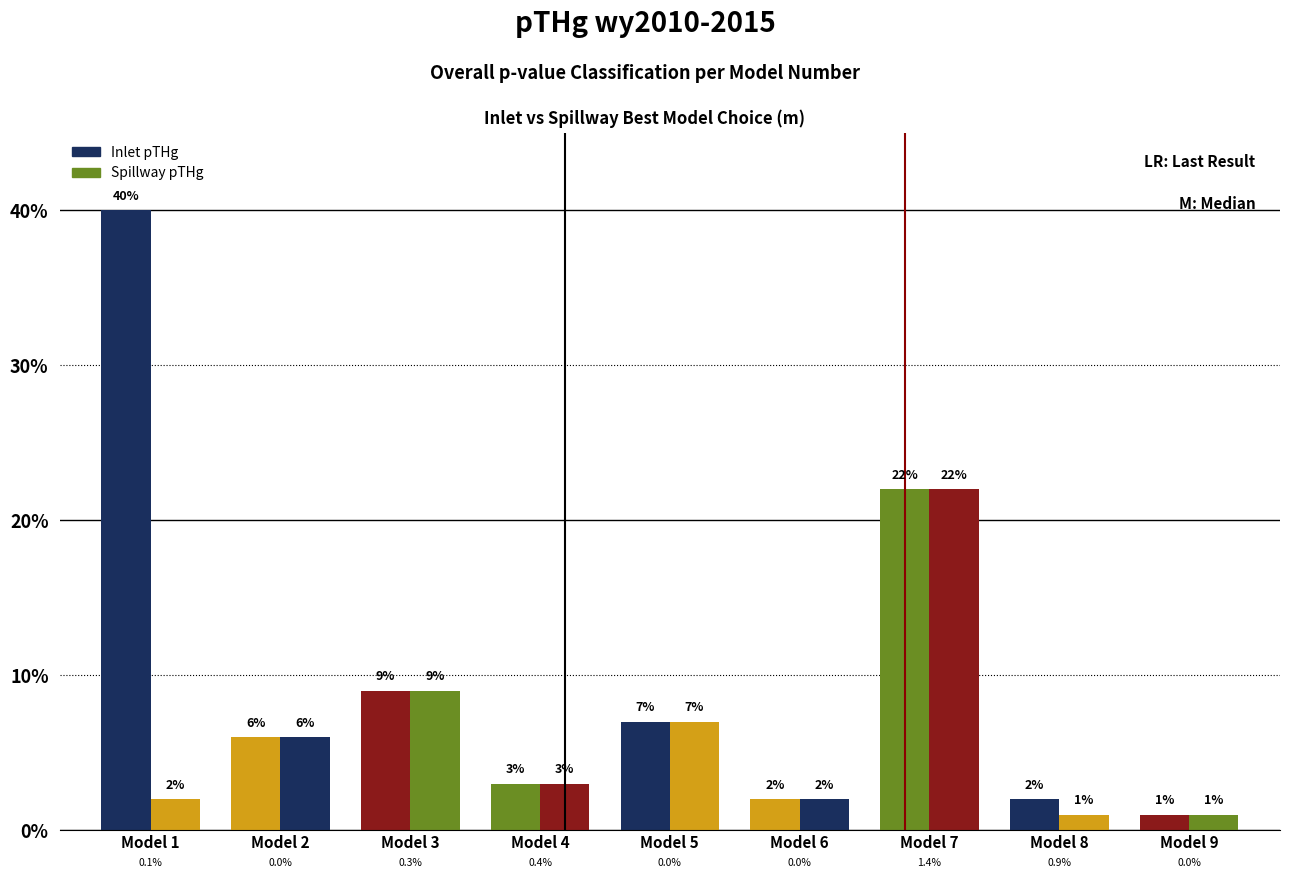

How many bars are there in each group?

2